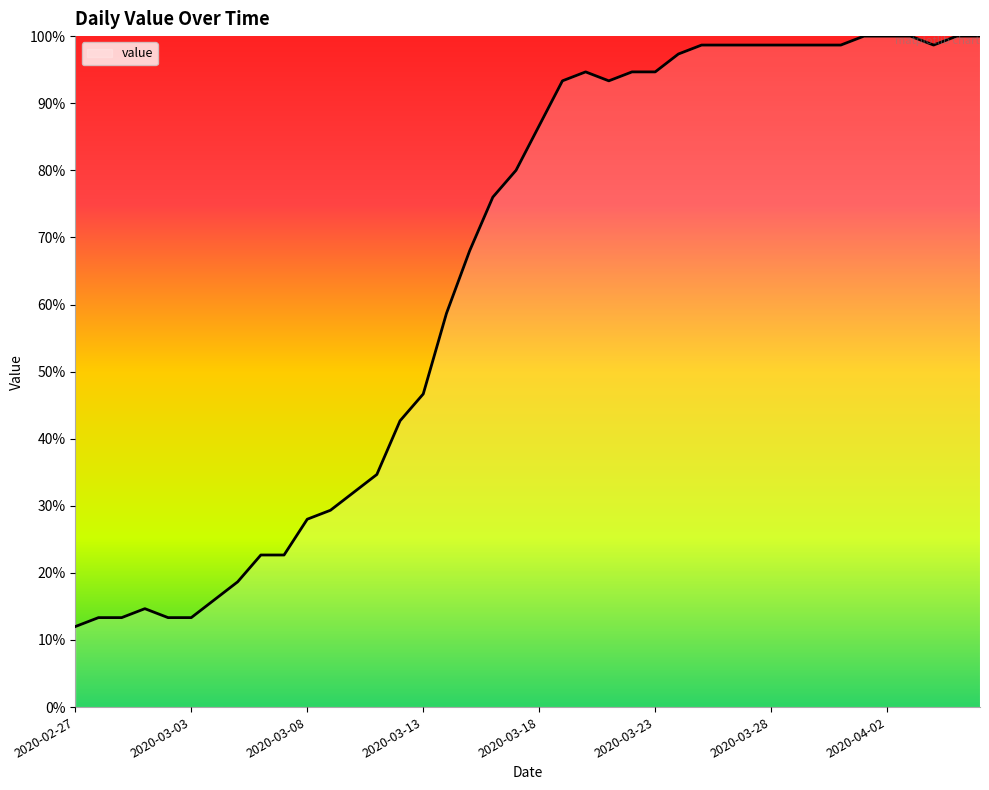

Does the chart have visible grid lines?

No